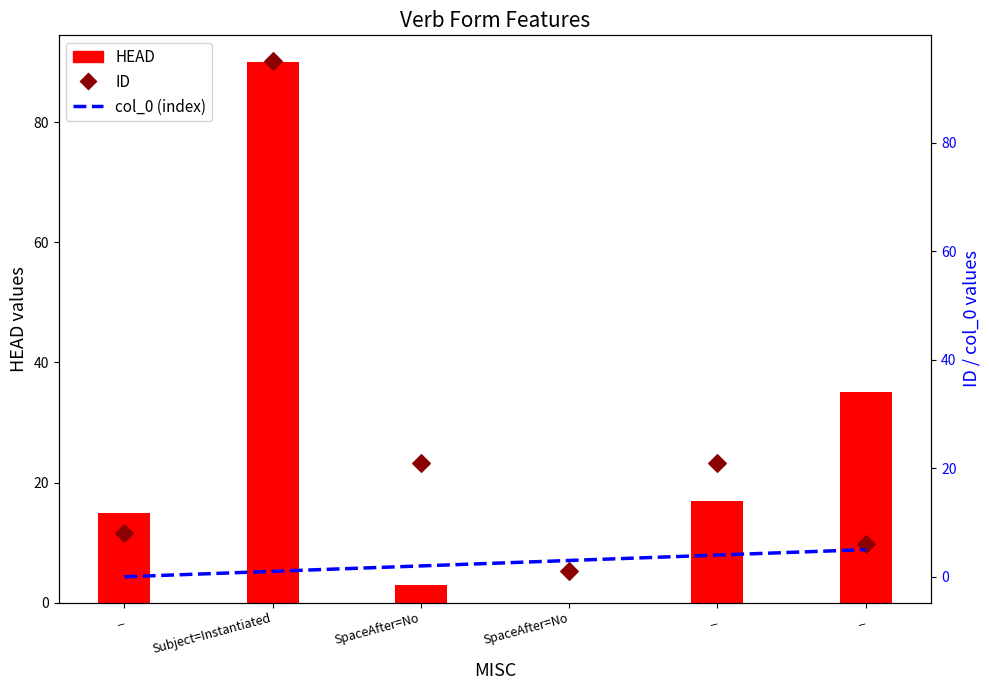

Which series contains the lowest Y value?

HEAD